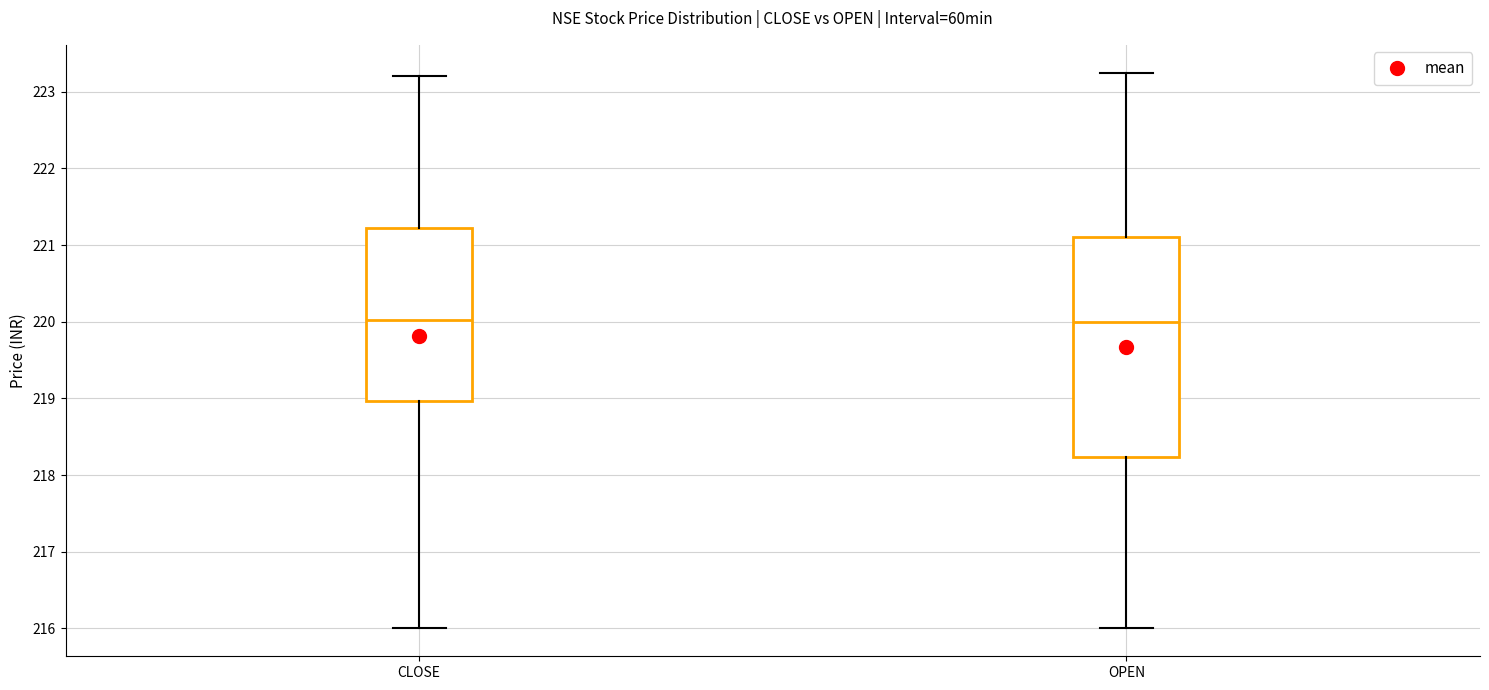

Reading left to right, transcribe this box plot: for each box, give where its median line is, the range the box spans, and where its two whiskers end, as read against the y-axis. The values are not printed on the chart, so give them approximately, as read against the axis.

CLOSE: median 220.0, box 219.0 to 221.2, whiskers 216.0 to 223.2
OPEN: median 220.0, box 218.2 to 221.1, whiskers 216.0 to 223.3